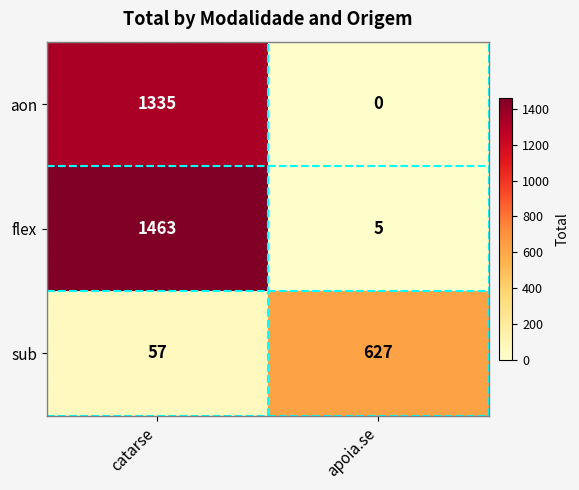

Which series has the largest total across all categories?

flex